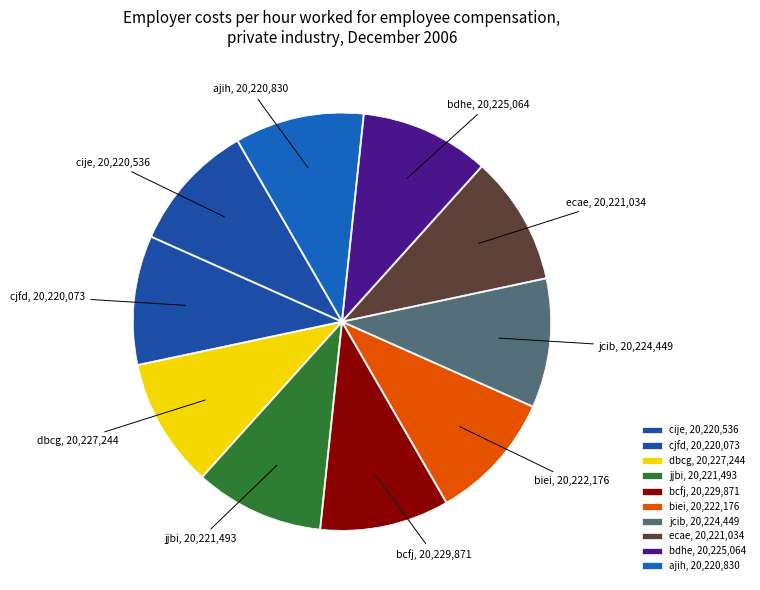

The ecae slice represents 10% of the pie. True or false?

True